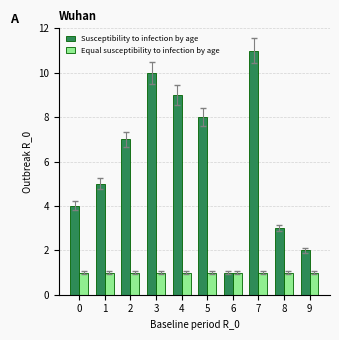

At which category is the sum across all series the highest?

7